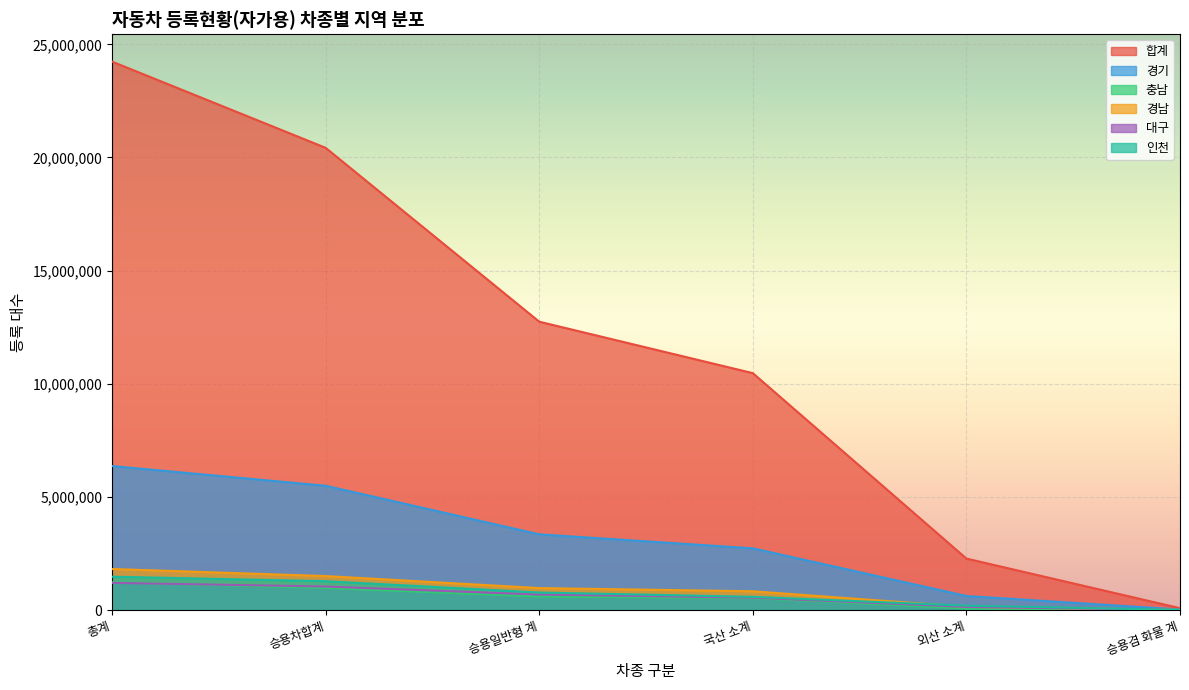

Where does the 충남 series first go above 597339?

총계